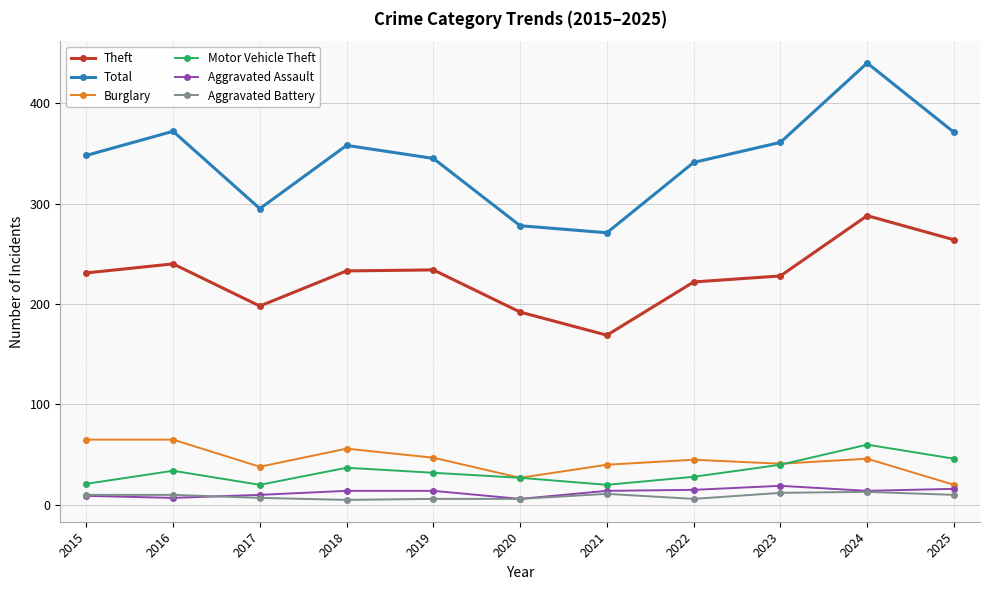

True or false: Theft and Motor Vehicle Theft cross at least once.

False